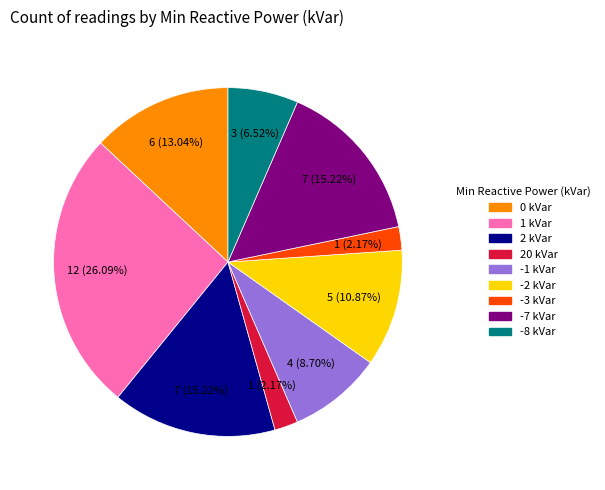

What portion of the pie excludes -2 kVar?

89.1%